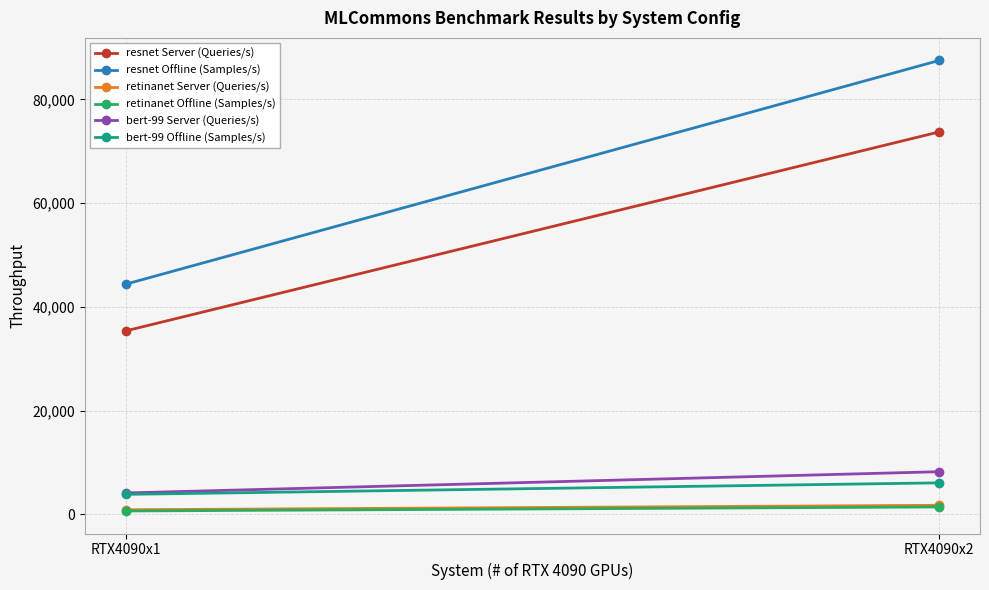

Which series changed the most between RTX4090x1 and RTX4090x2?

resnet Offline (Samples/s)